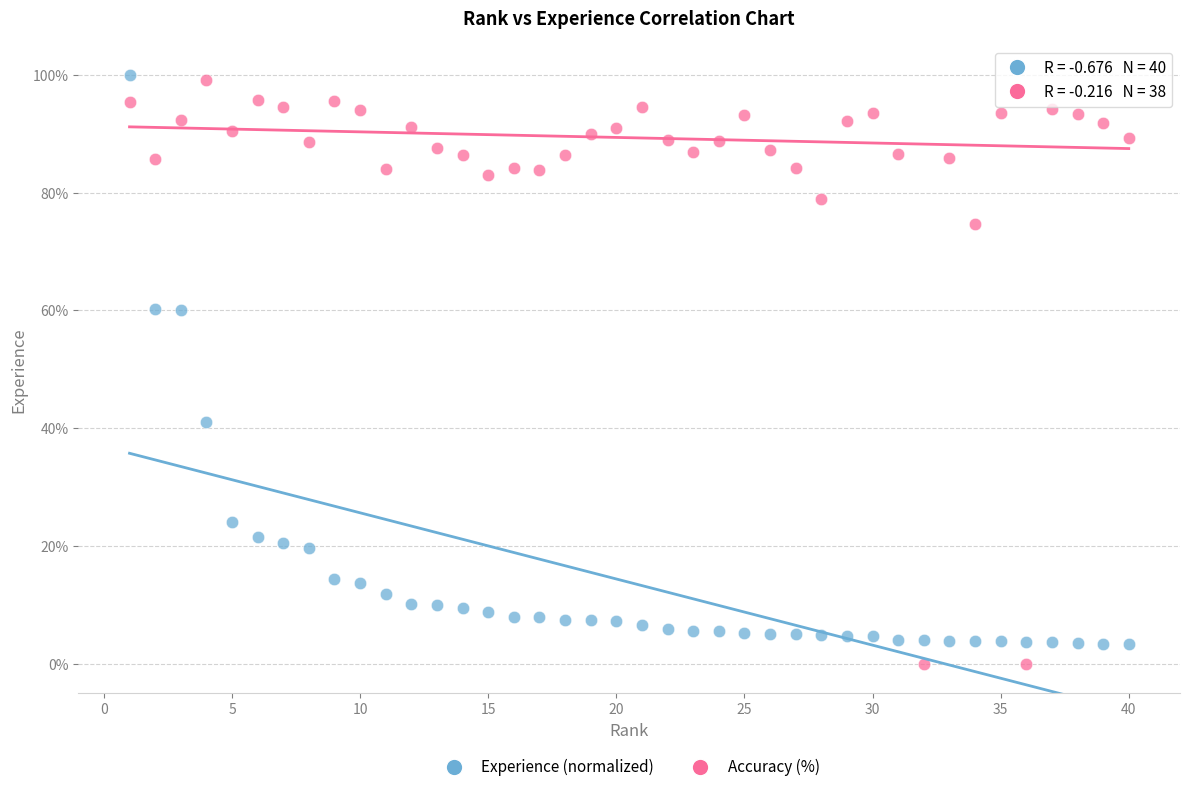

Which series has the largest Y range (max minus min)?

Accuracy (%)